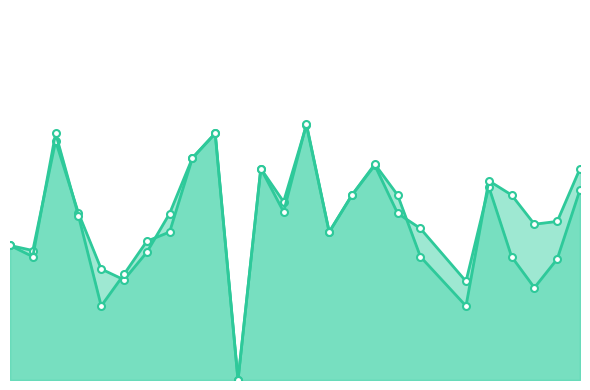

How many intersections are there between f1 and accuracy?

7